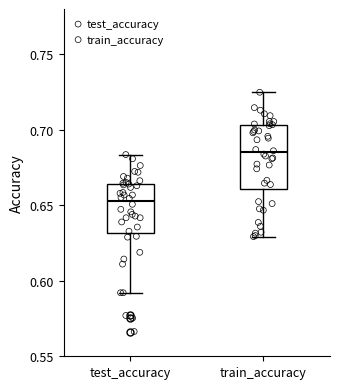

Reading left to right, transcribe this box plot: for each box, give where its median line is, the range the box spans, and where its two whiskers end, as read against the y-axis. The values are not printed on the chart, so give them approximately, as read against the axis.

test_accuracy: median 0.655, box 0.630 to 0.665, whiskers 0.590 to 0.685
train_accuracy: median 0.685, box 0.660 to 0.705, whiskers 0.630 to 0.725